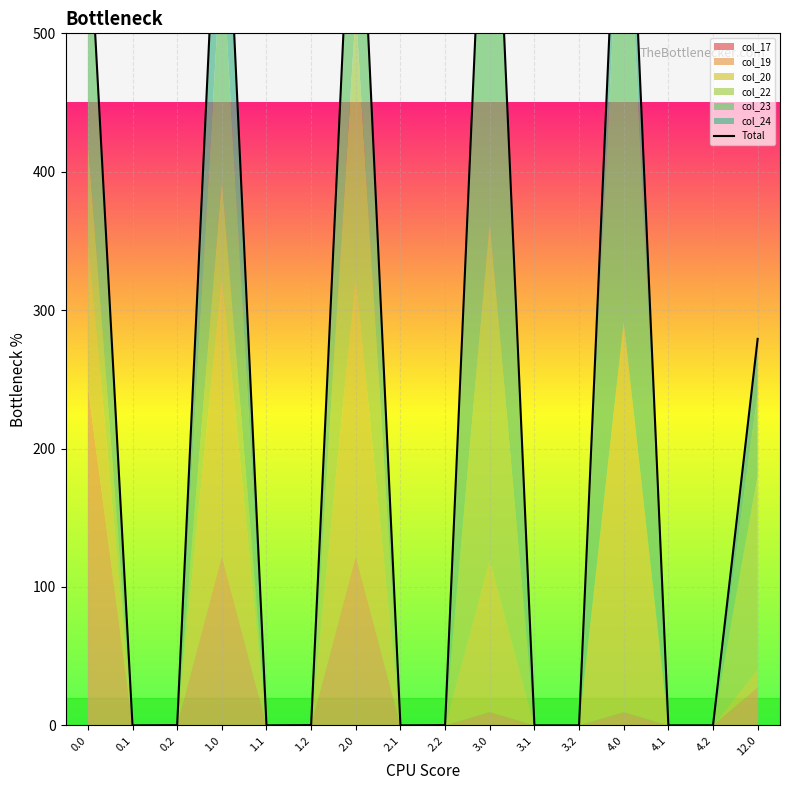

At which category does the data reach its first local peak?

1.0